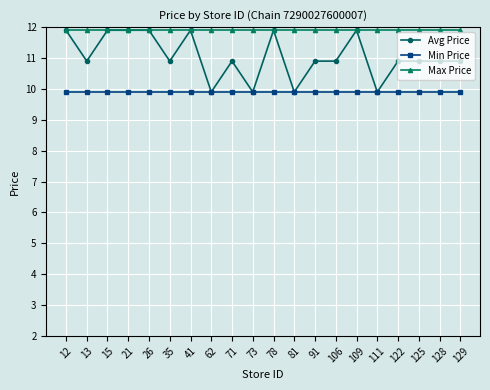

True or false: Max Price and Min Price intersect in this chart.

False